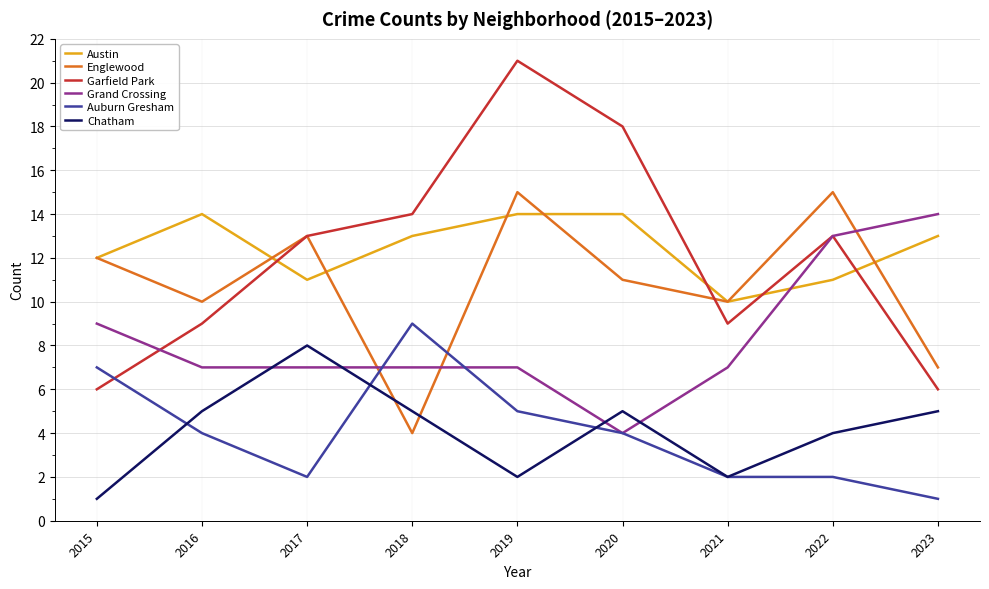

At which label is Austin closest to 12?

2015